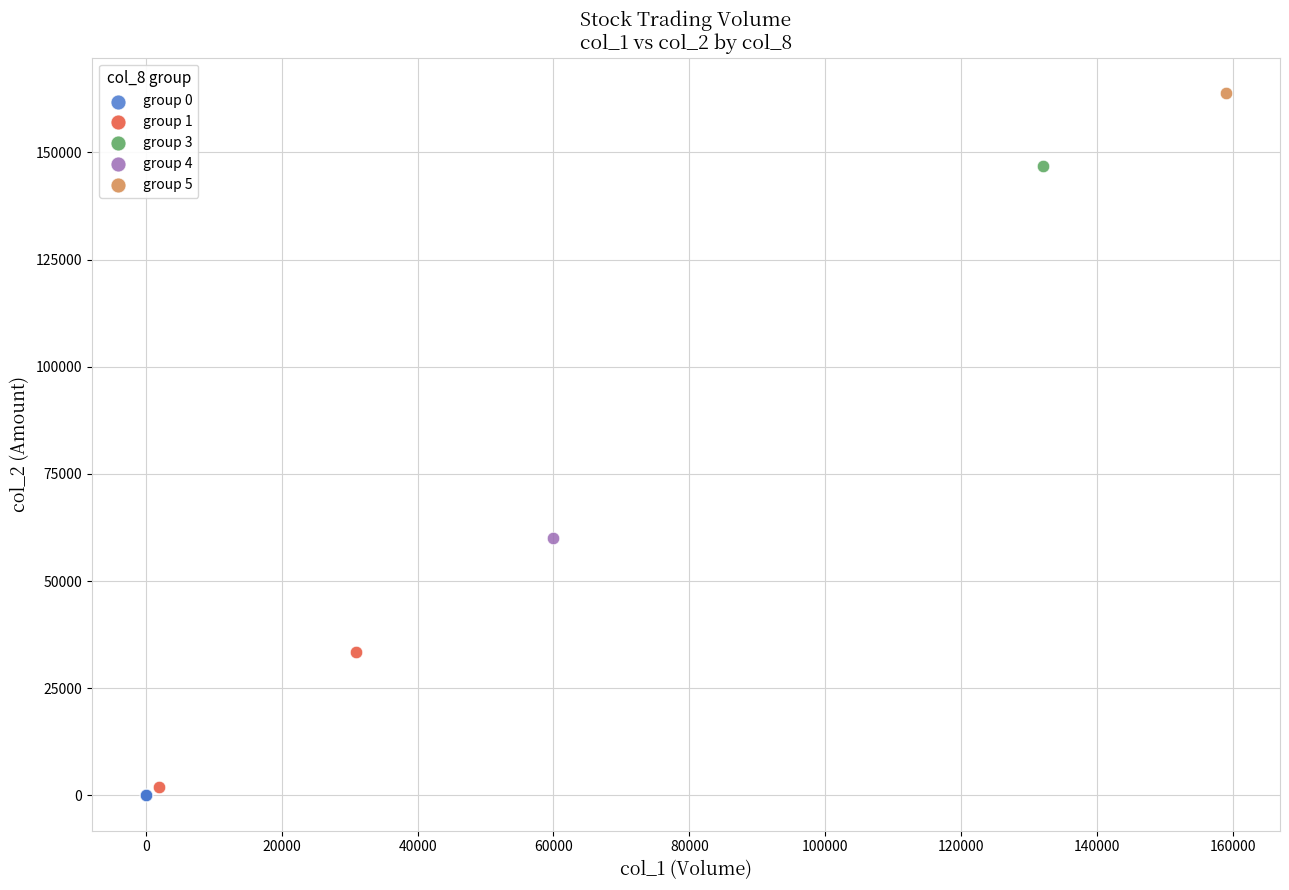

What are all the series names shown in the legend?

group 0, group 1, group 3, group 4, group 5